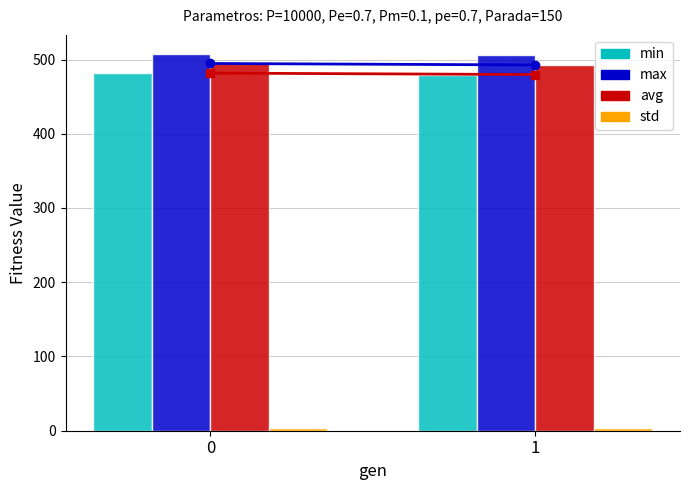

Is the value of min at 1 greater than the value of max at 0?

No